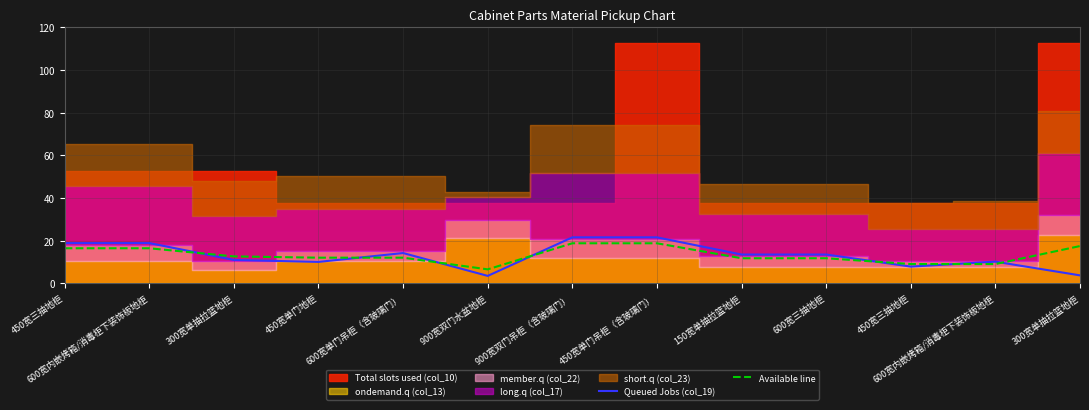

What is the approximate value of Queued Jobs (col_19) at 600宽单门吊柜（含玻璃门）?

14.1